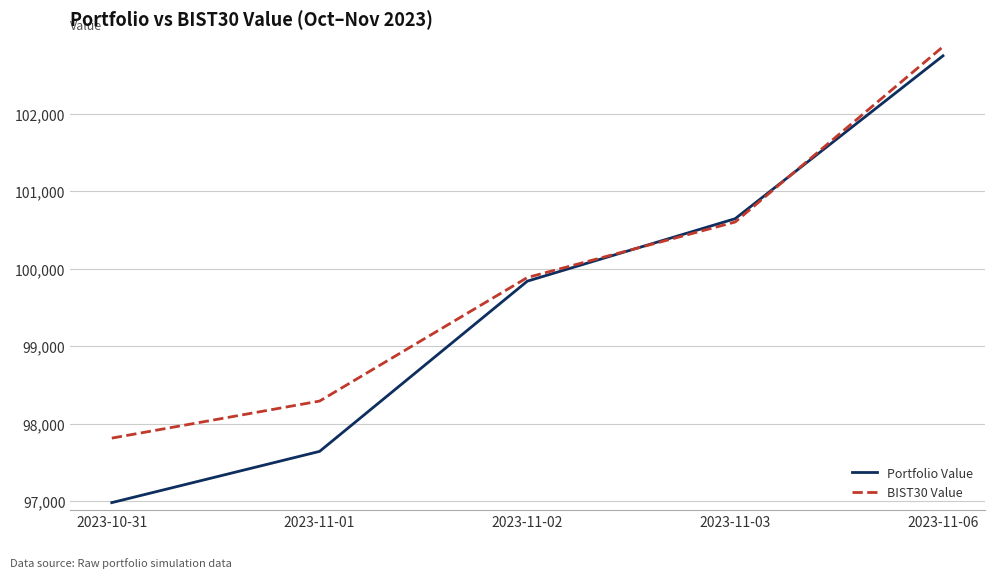

At which category is the sum across all series the highest?

2023-11-06